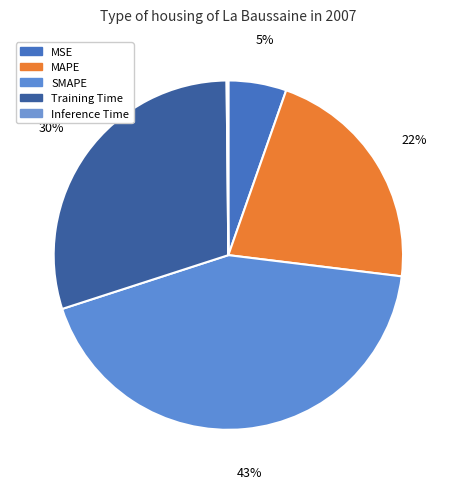

What percentage is the MAPE slice, to the nearest percent?

22%